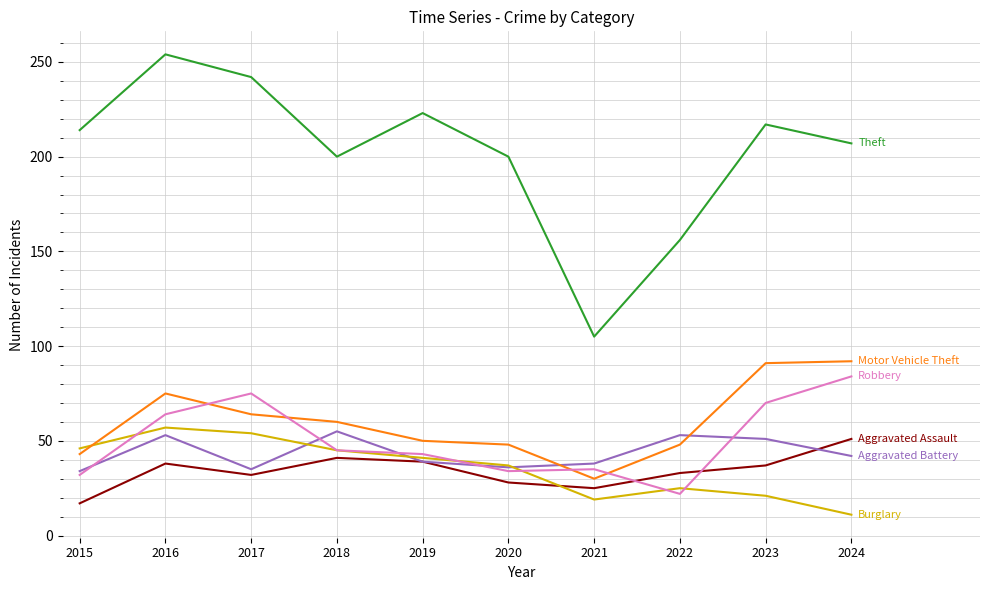

What is the total value across all series at 2017?

502